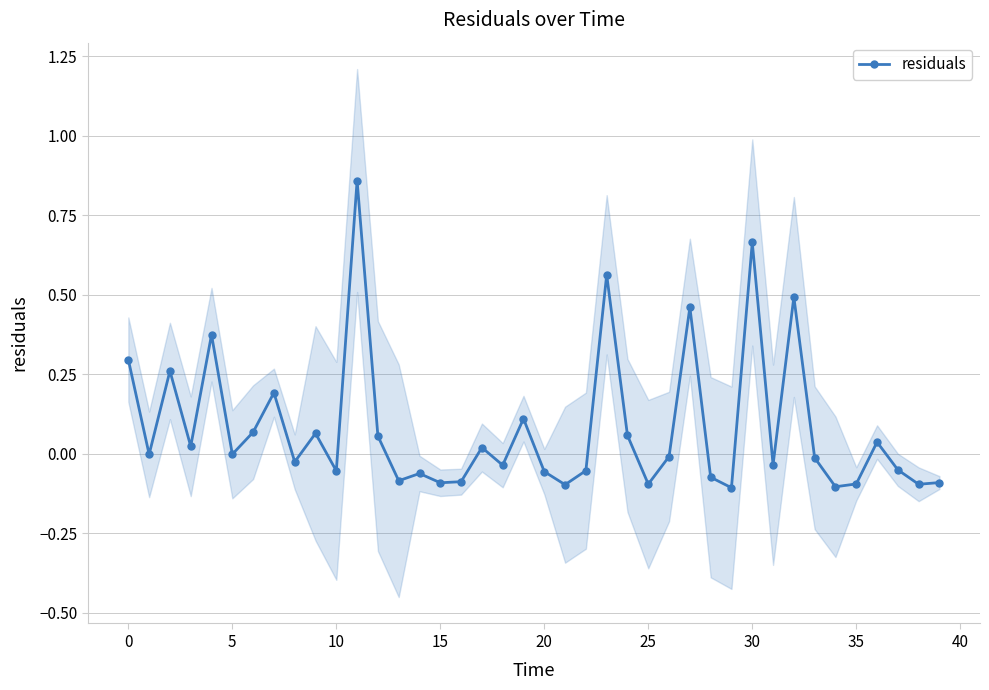

Which has a higher value, 25 or 13?

13